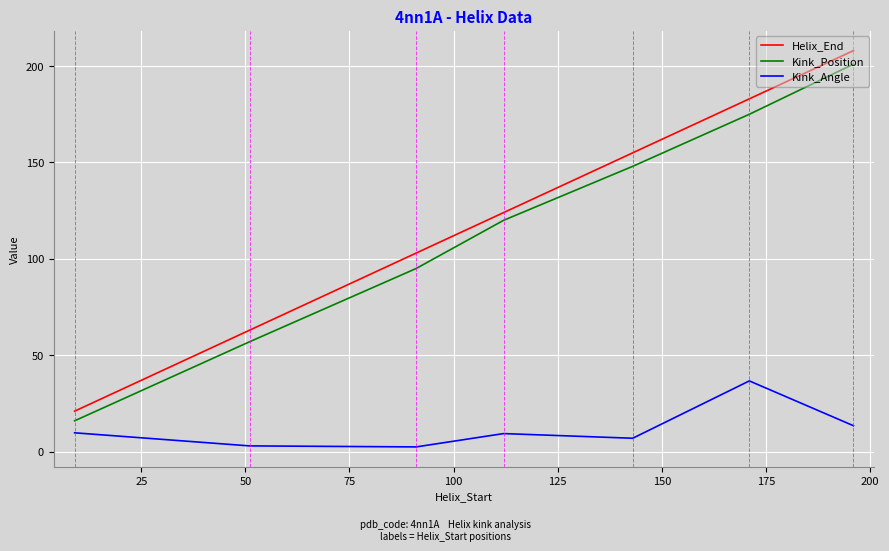

Which series has the largest range (max minus min)?

Helix_End